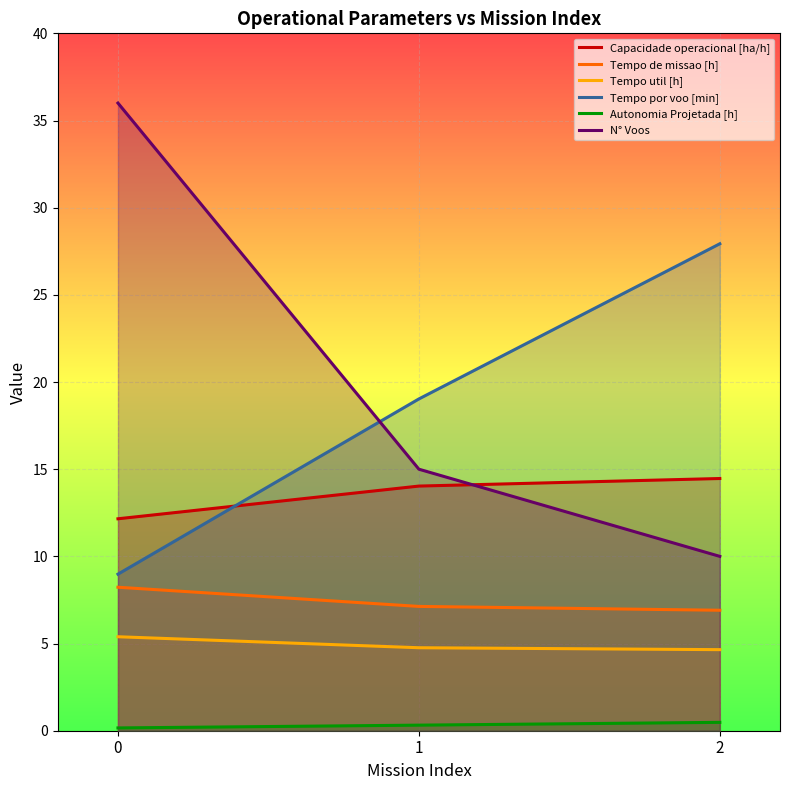

At 1, list the series in order from smallest to largest.

Autonomia Projetada [h], Tempo util [h], Tempo de missao [h], Capacidade operacional [ha/h], N° Voos, Tempo por voo [min]